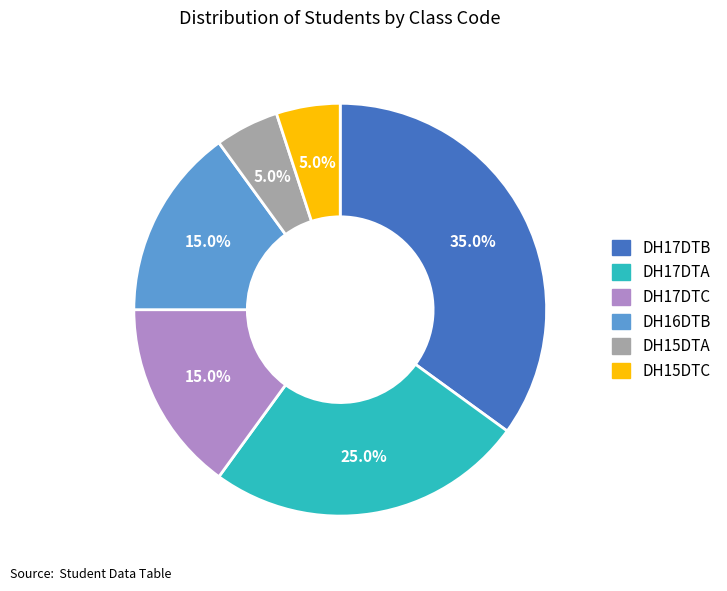

Is there a majority slice in this chart?

No